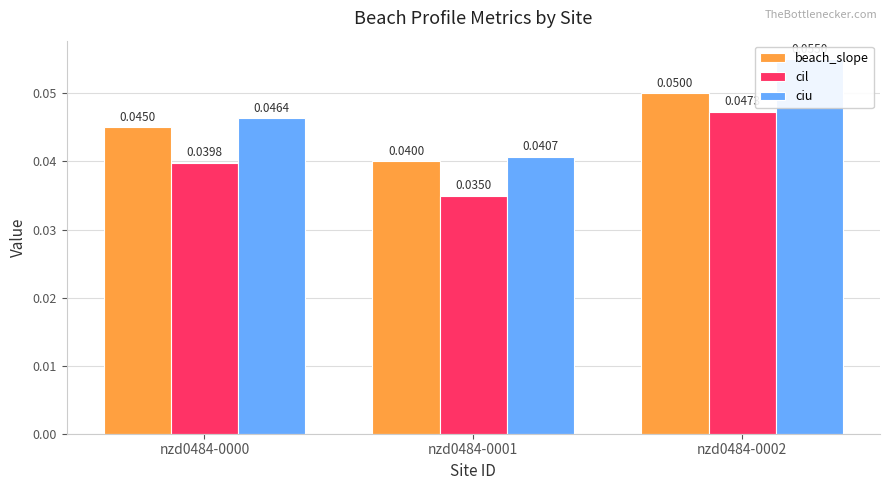

Is it true that beach_slope equals 0.0 at nzd0484-0000?

False